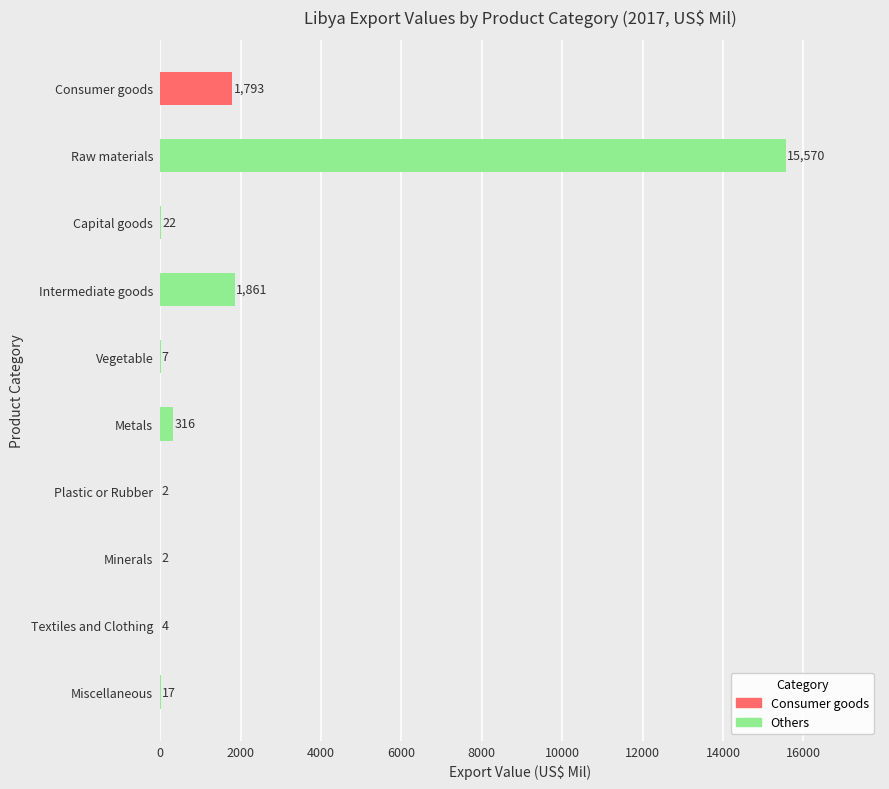

Read the value at Capital goods.

21.7